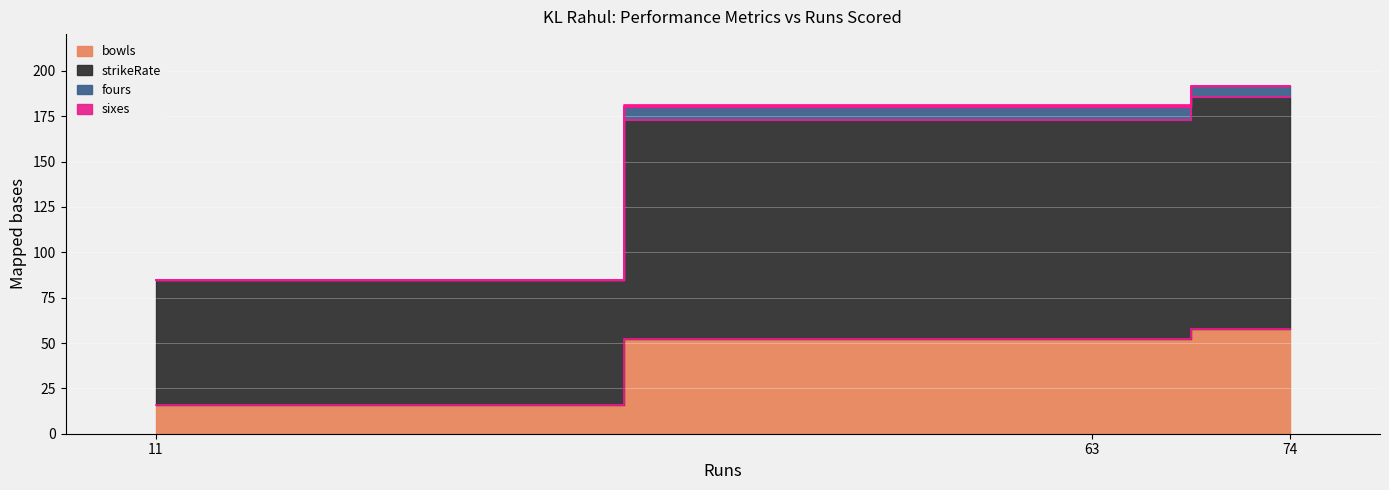

True or false: fours has a value of 7.0 at 63.

True